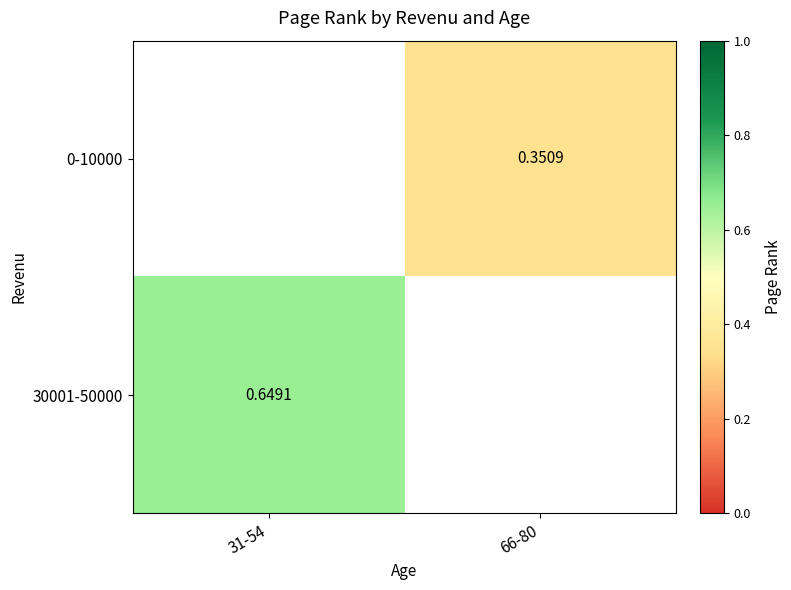

At 31-54, list the series in order from smallest to largest.

0-10000, 30001-50000